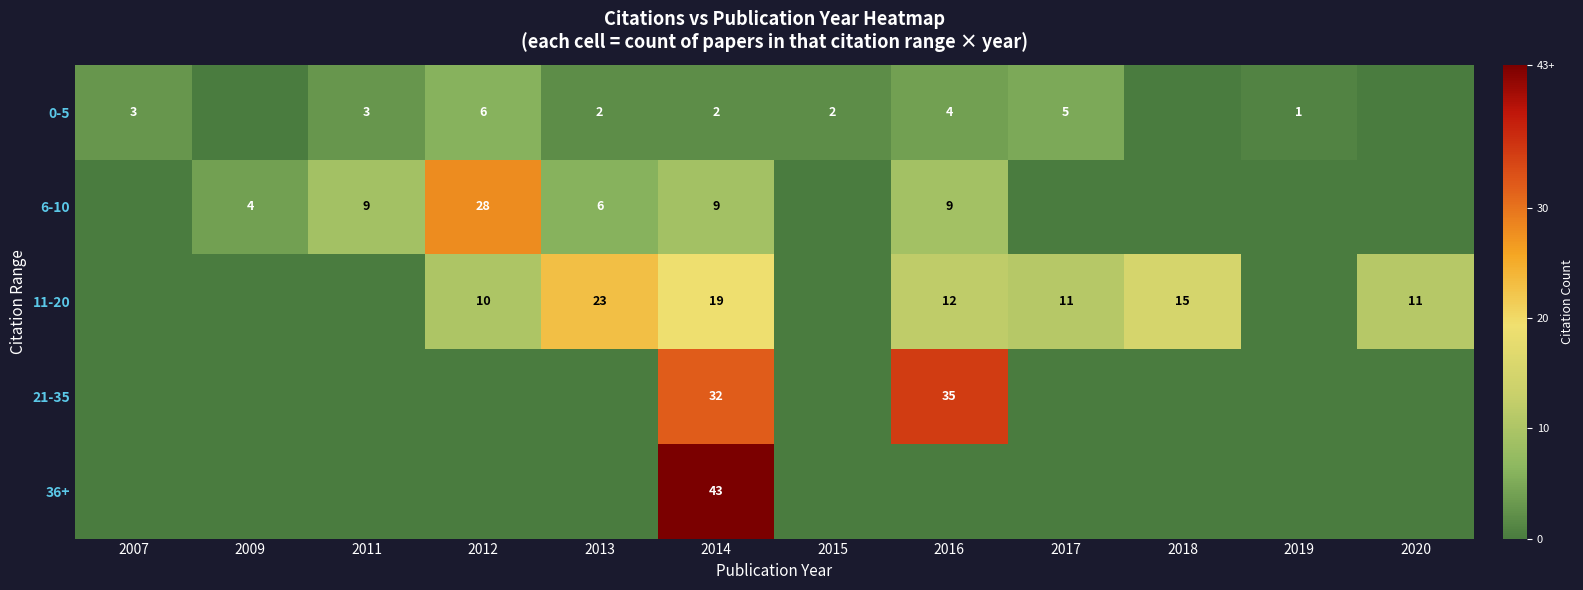

Is it true that 6-10 equals 11 at 2013?

False